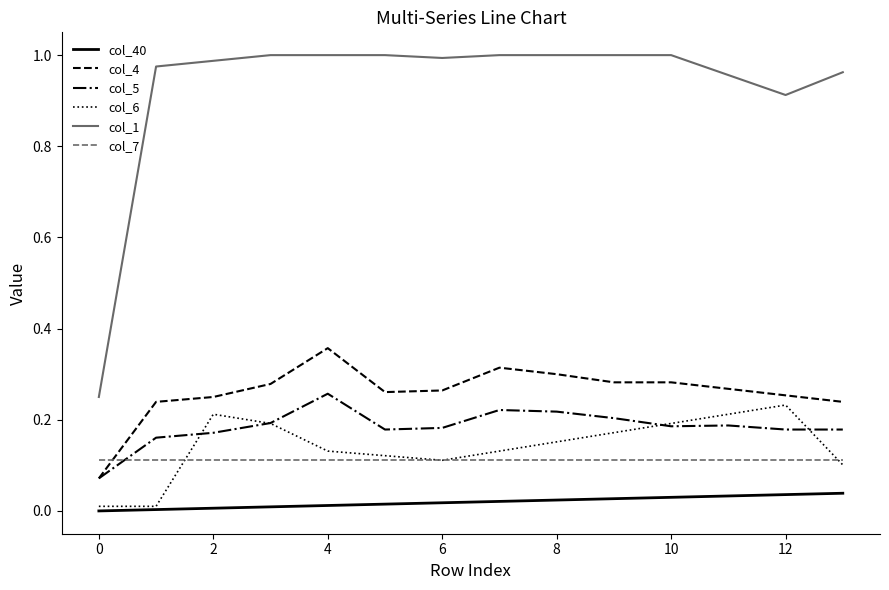

True or false: col_6 and col_1 intersect in this chart.

False